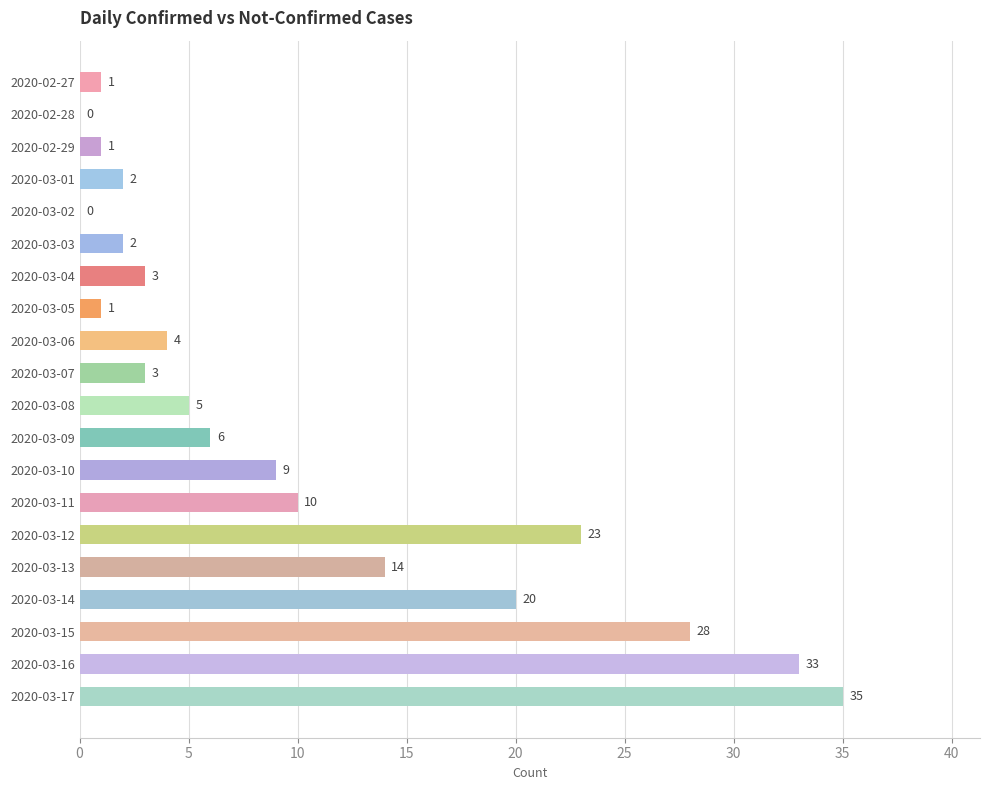

True or false: the data shows 1 at 2020-03-05.

True